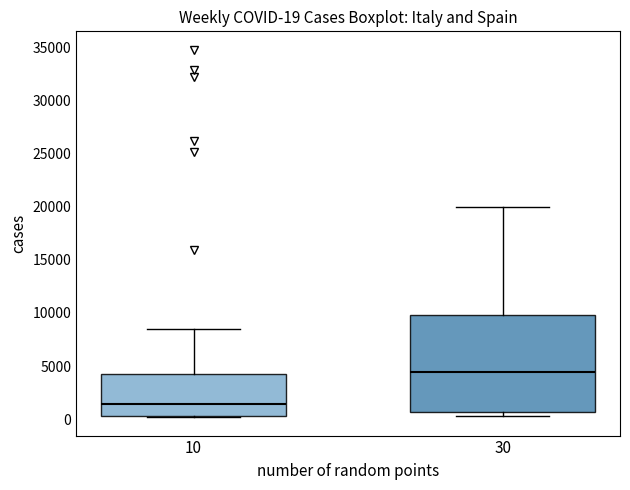

Comparing the boxes themselves (not the whiskers), which one is the tallest?

30